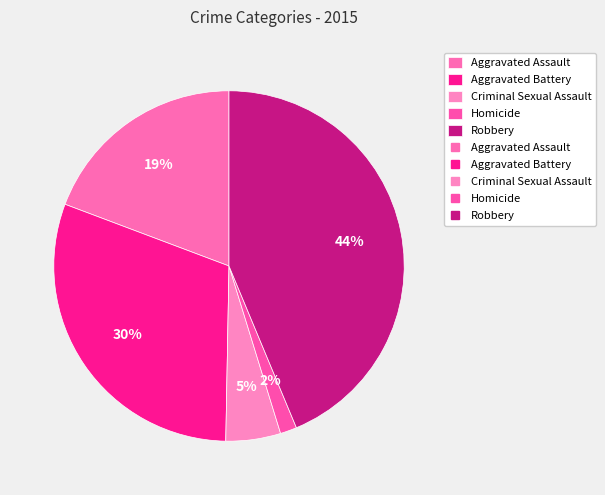

How many segments does this pie chart have?

5